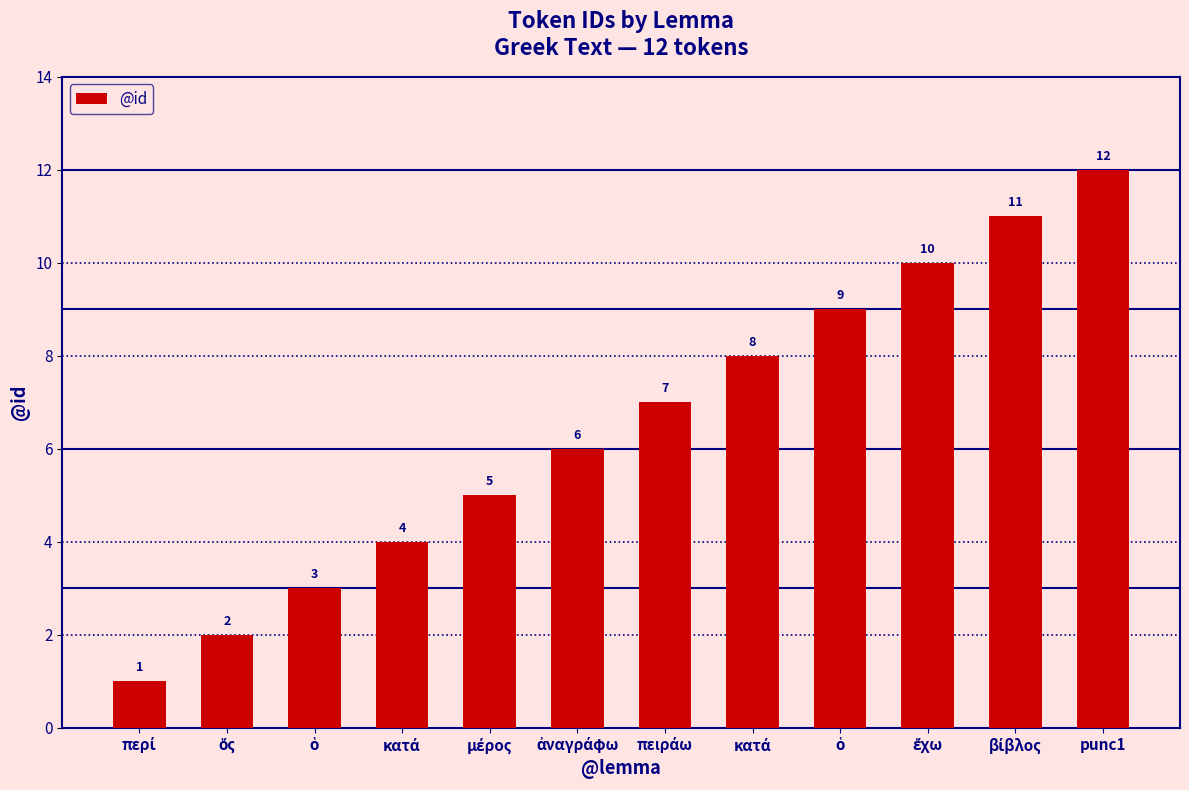

What is the difference between the maximum and minimum values?

11